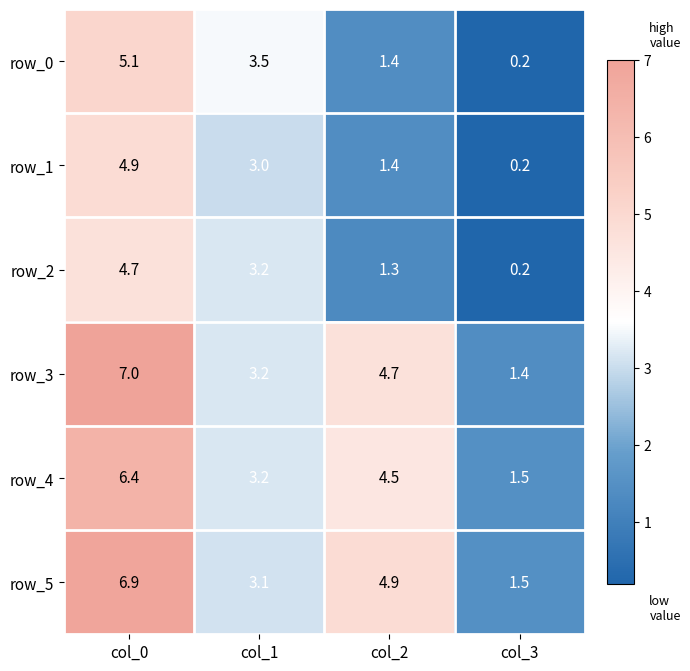

How many data points does each series have?

4